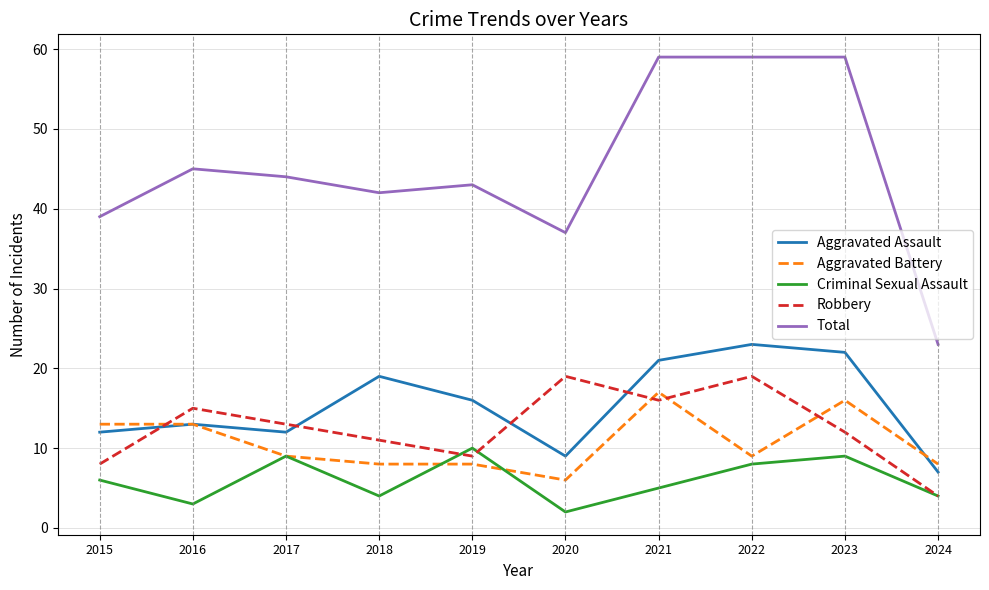

True or false: Aggravated Battery and Total cross at least once.

False